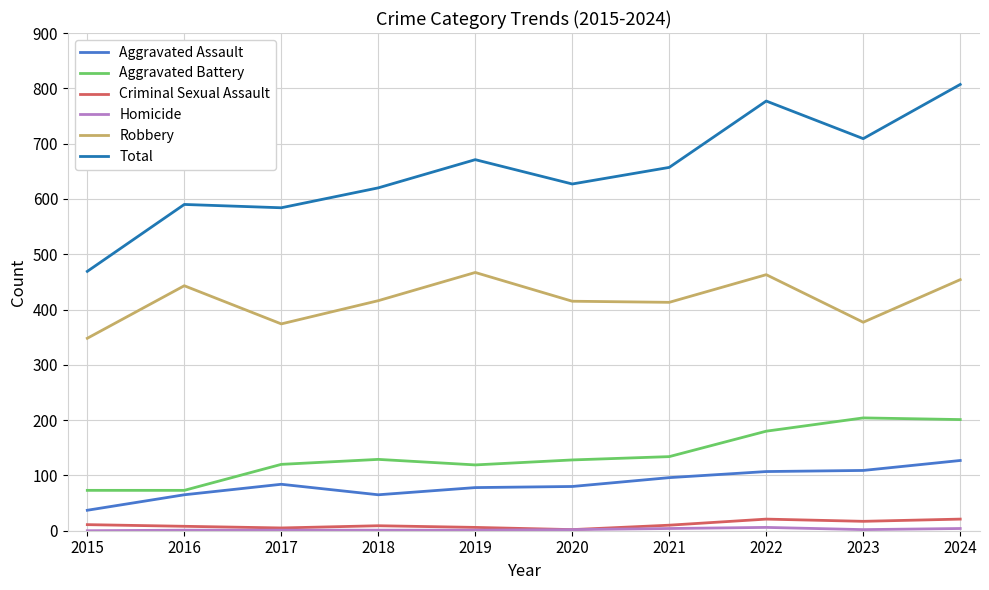

What is the difference between the highest and lowest values at 2018?

619